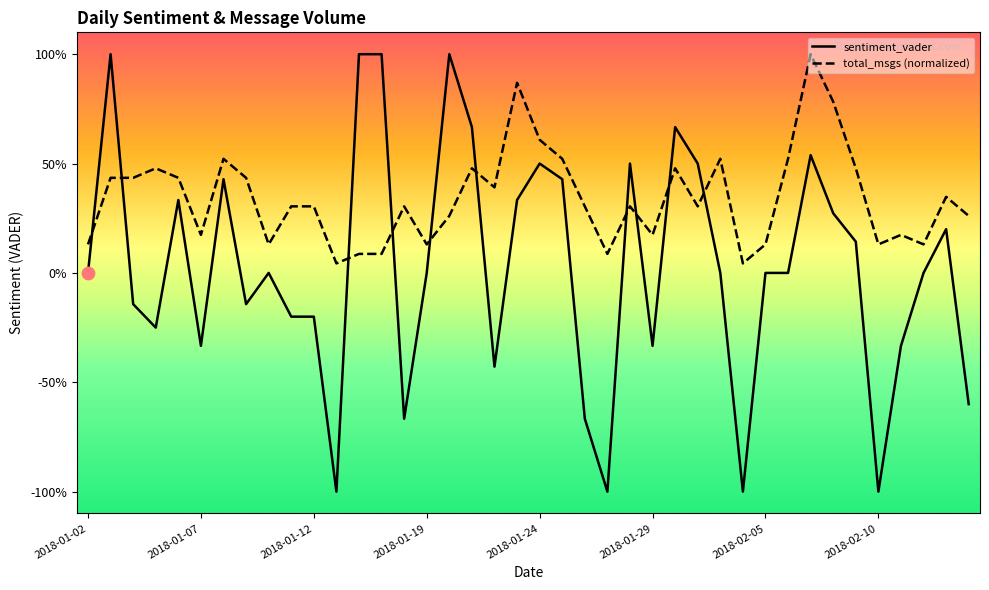

What is the total value across all series at 9?

0.1